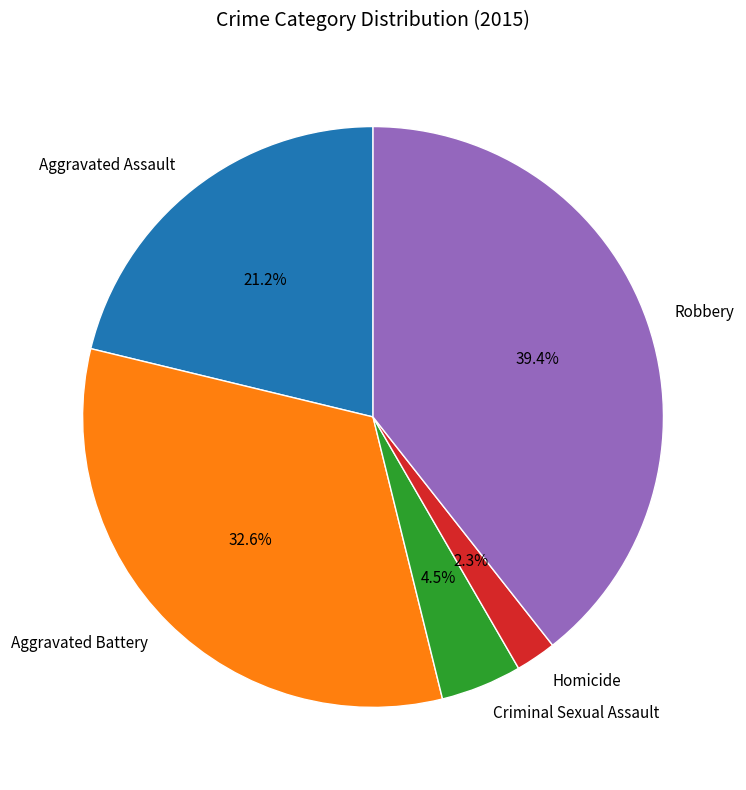

True or false: Aggravated Battery accounts for 28% of the total.

False